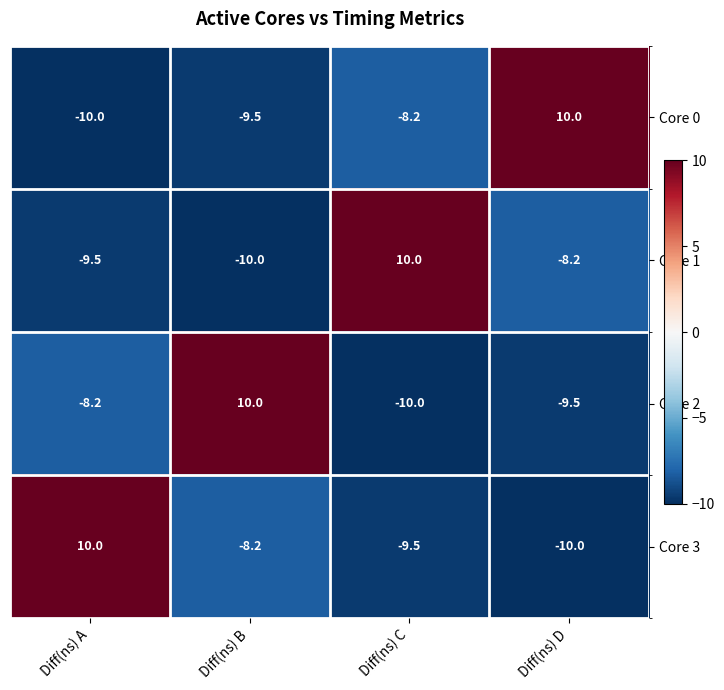

At how many categories does at least one series exceed 8?

4